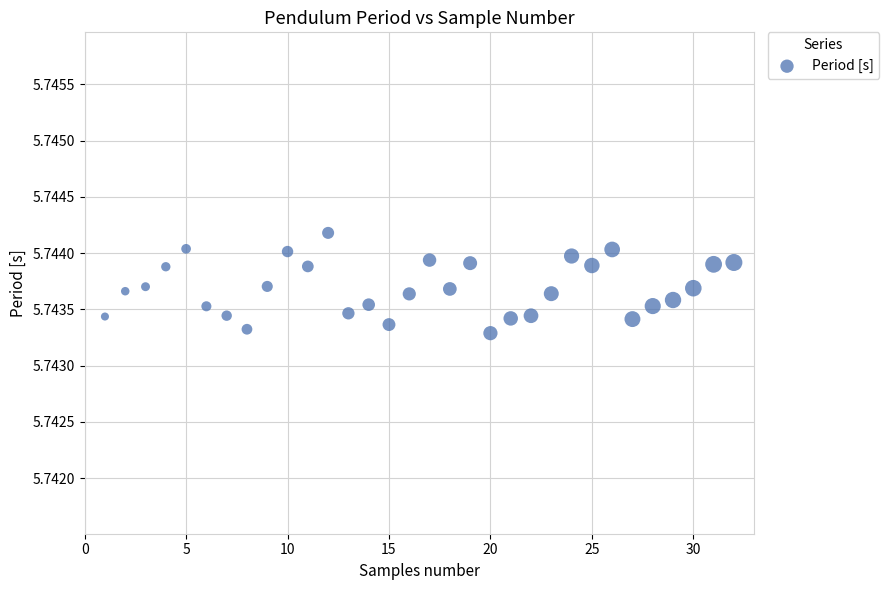

What is the range of X values (max minus min)?

31.0